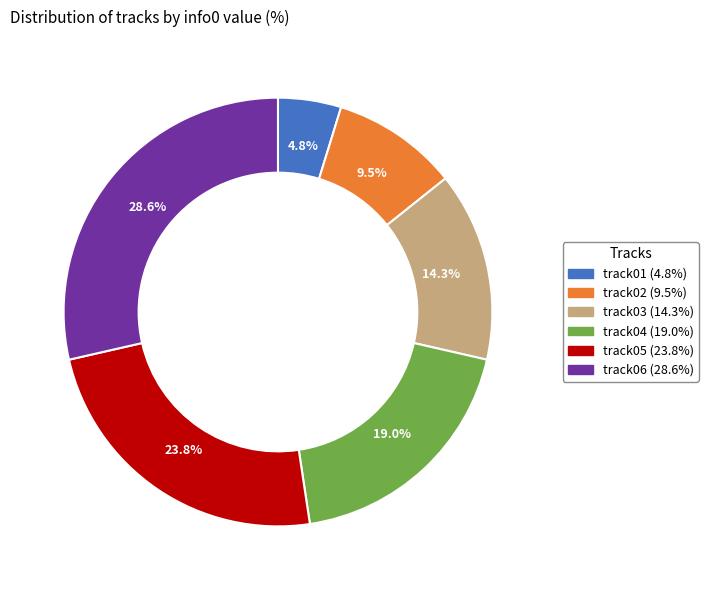

Approximately how many times larger is the value at track06 compared to track02?

3.0